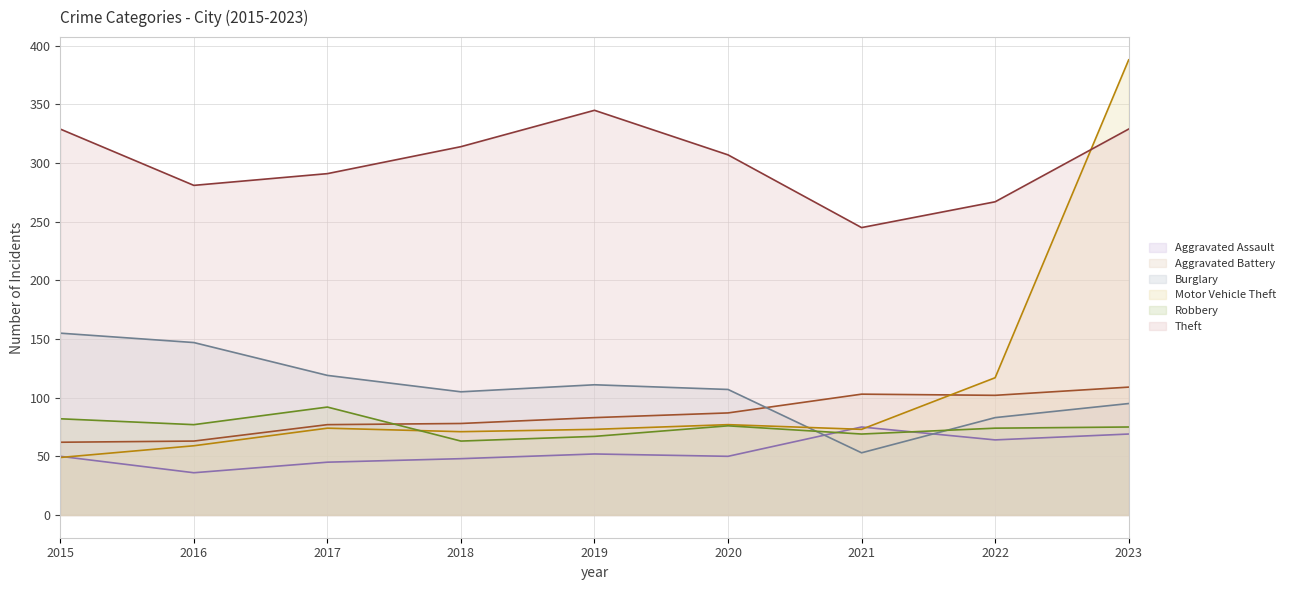

How many times do Burglary and Aggravated Assault cross each other?

2